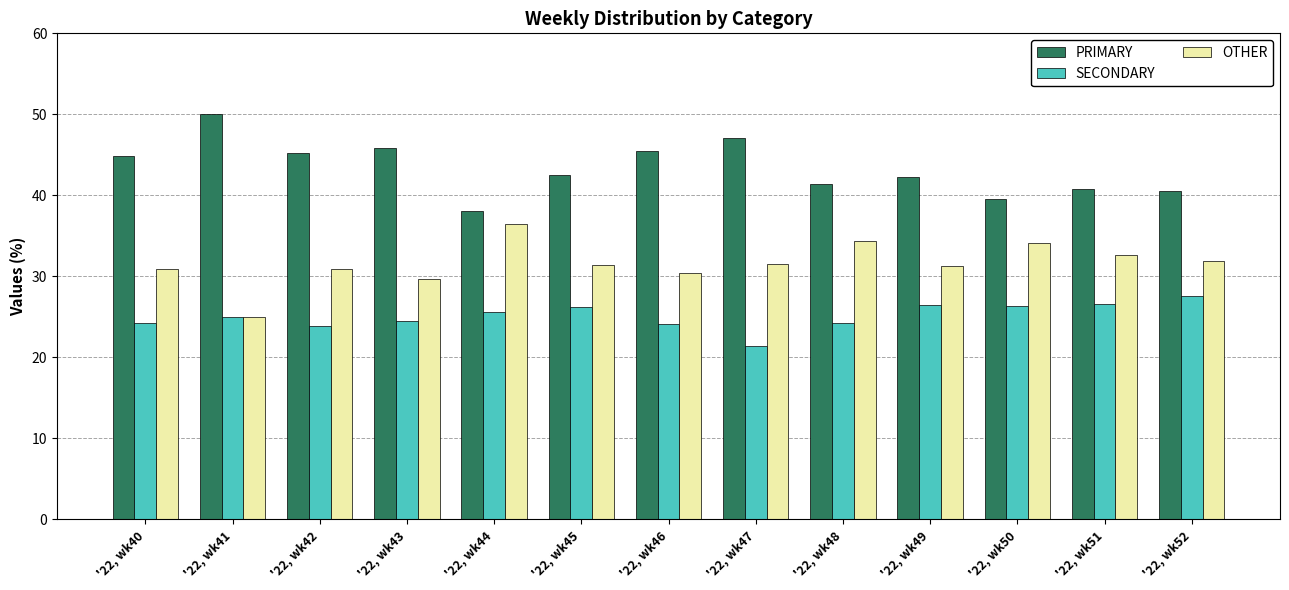

What is the difference between the second highest and minimum values in the PRIMARY series?

9.1